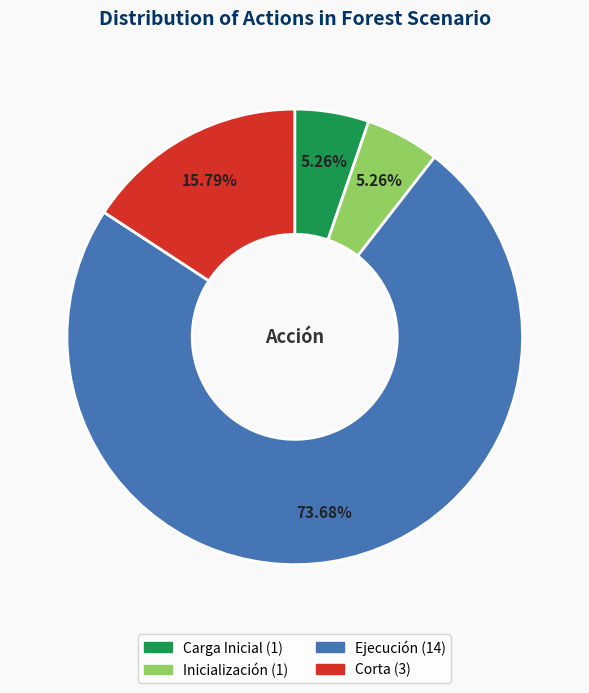

How many segments does this pie chart have?

4